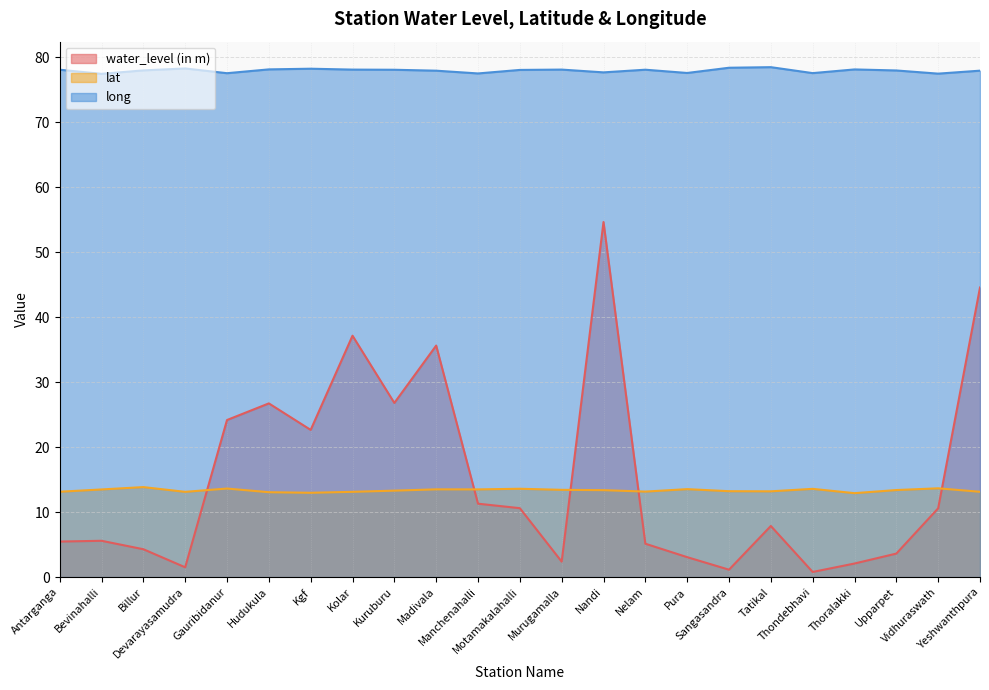

True or false: long and lat intersect in this chart.

False